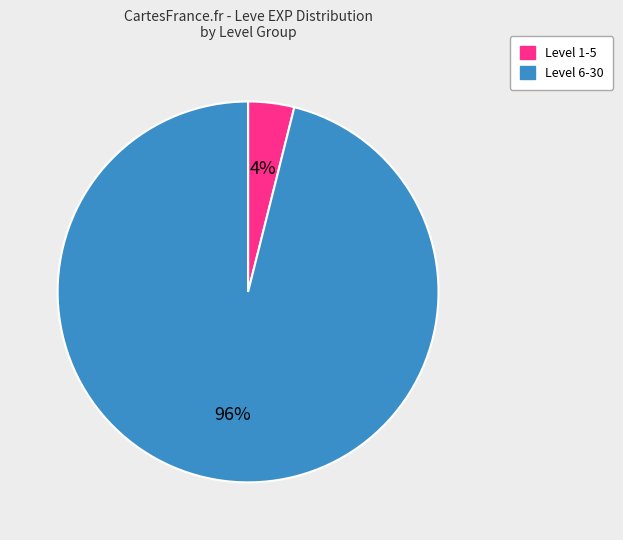

Is there a majority slice in this chart?

Yes